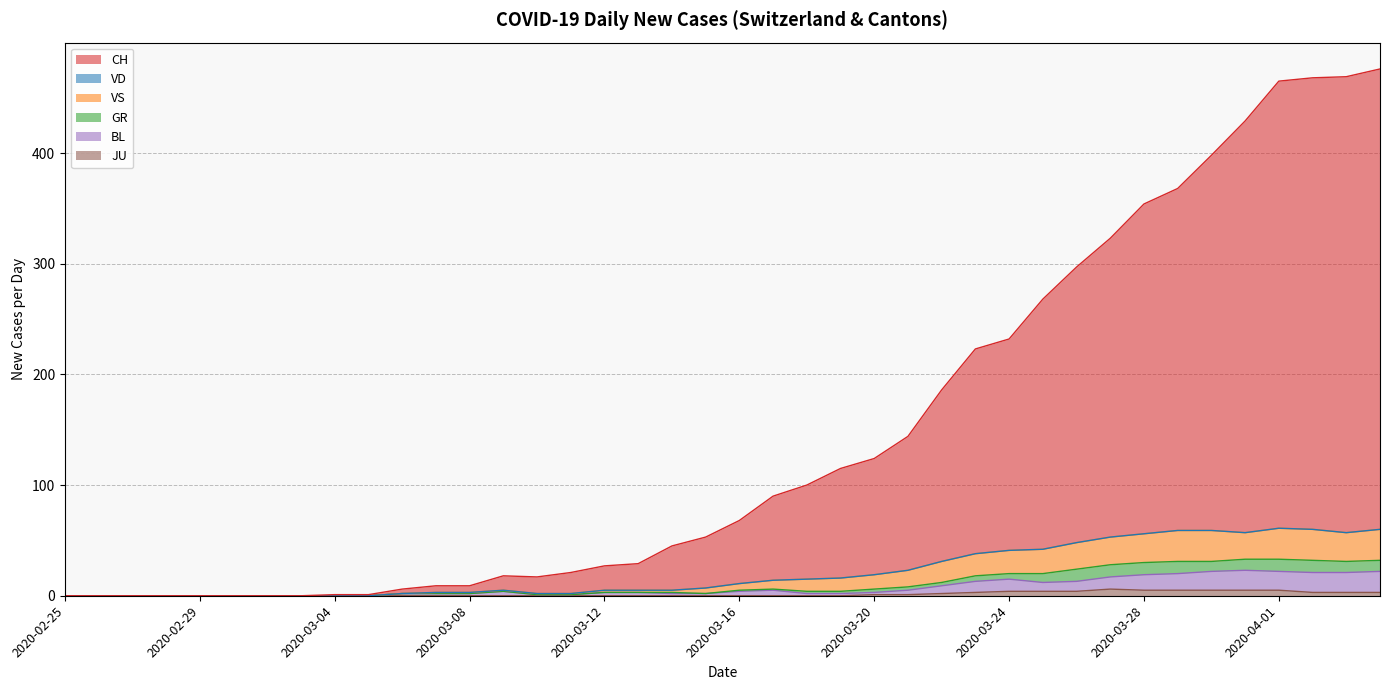

The BL series shows 2 at 2020-03-06. True or false?

True